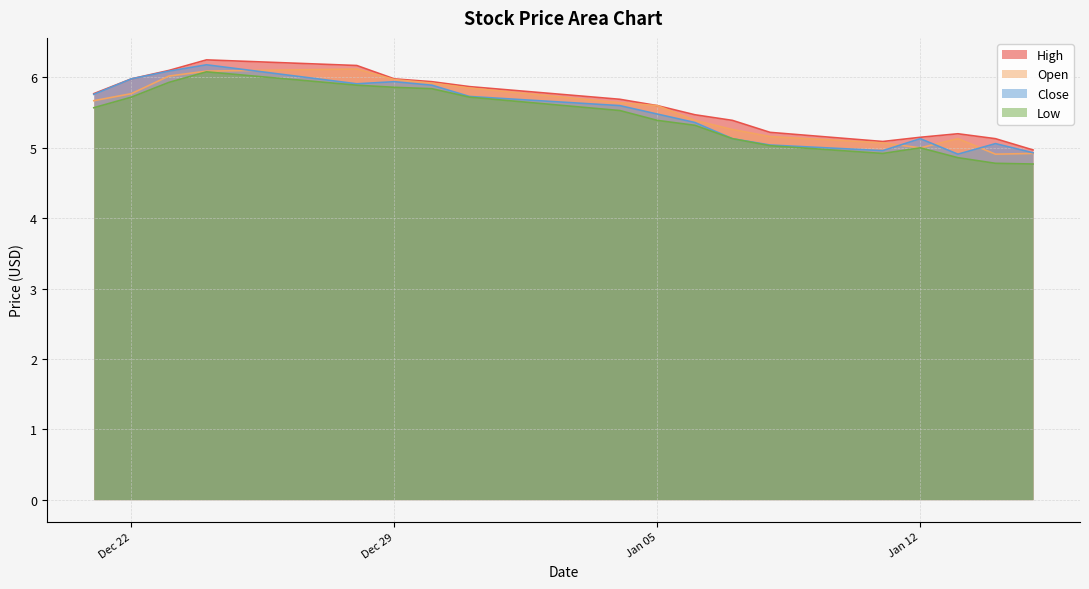

Where is the first local maximum for High?

2015-12-24